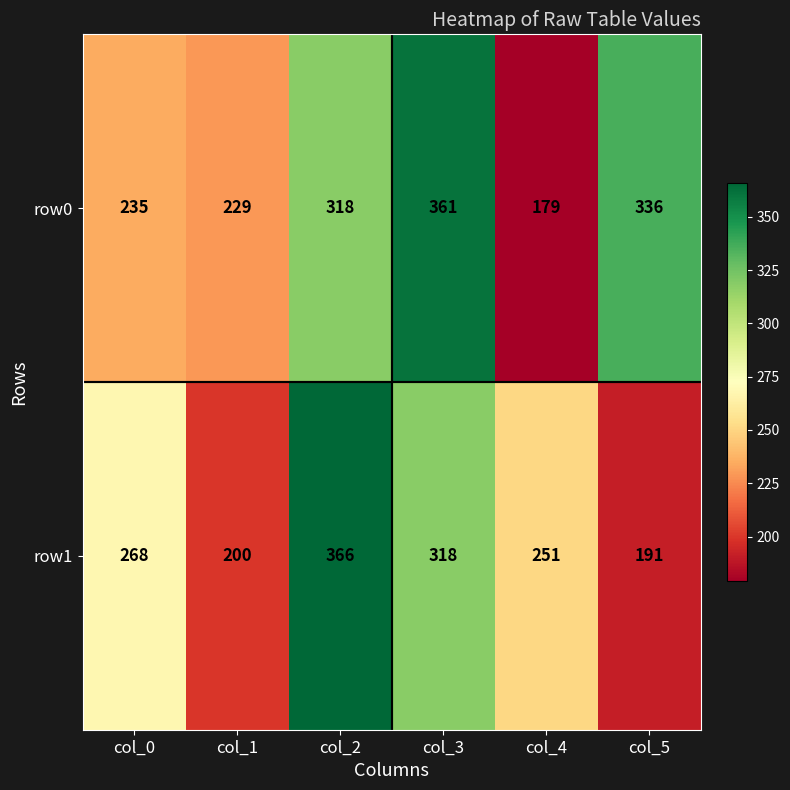

What is the difference between the second highest and minimum values in the row1 series?

127